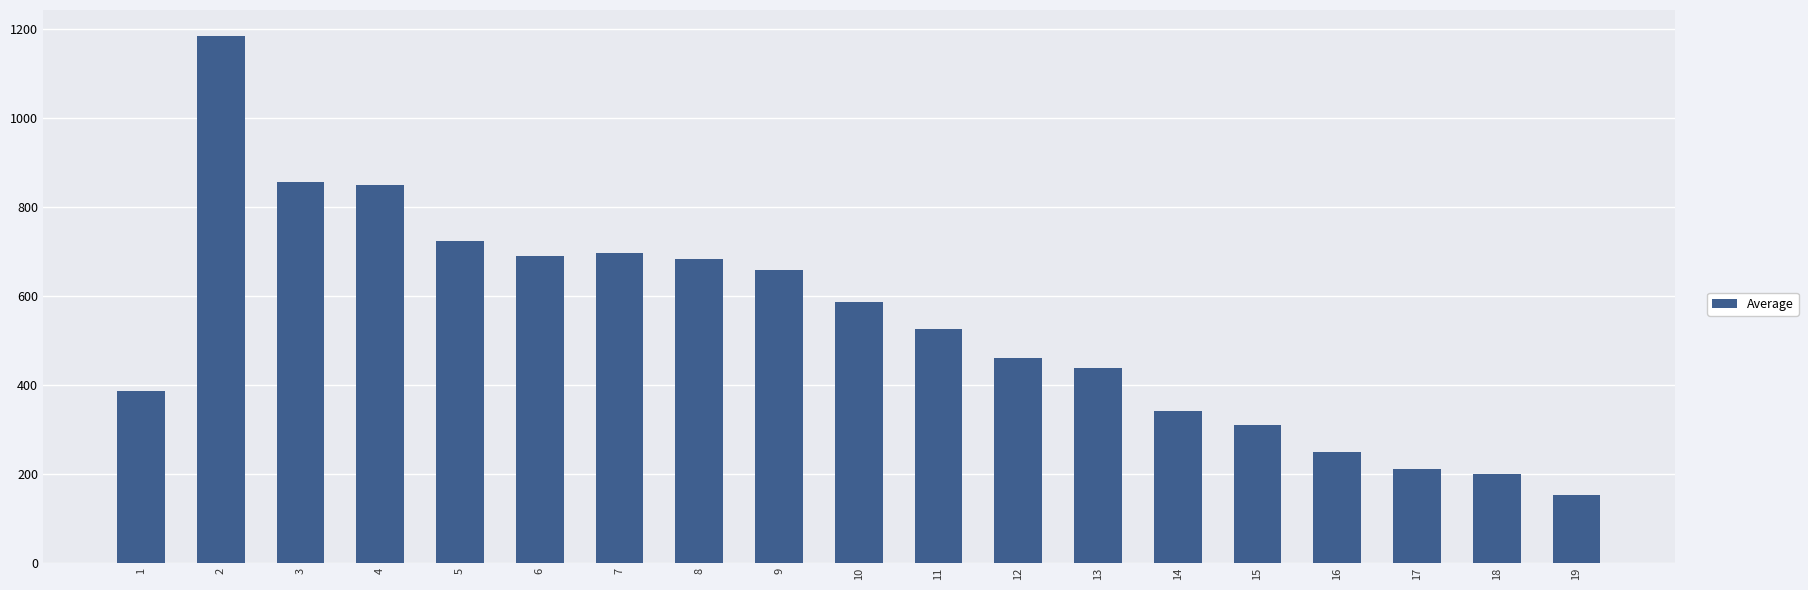

What is the difference between the maximum and minimum values?

1031